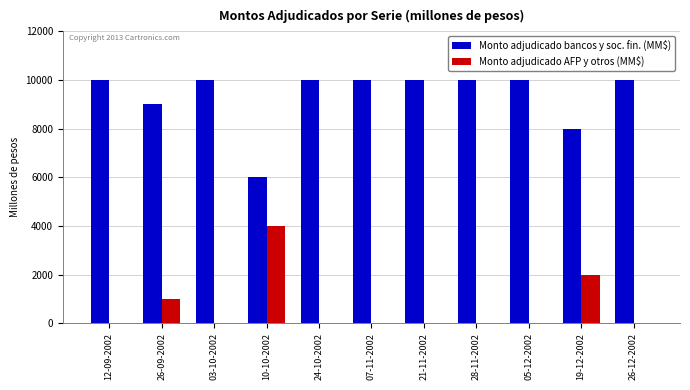

What is the greatest value displayed?

10000